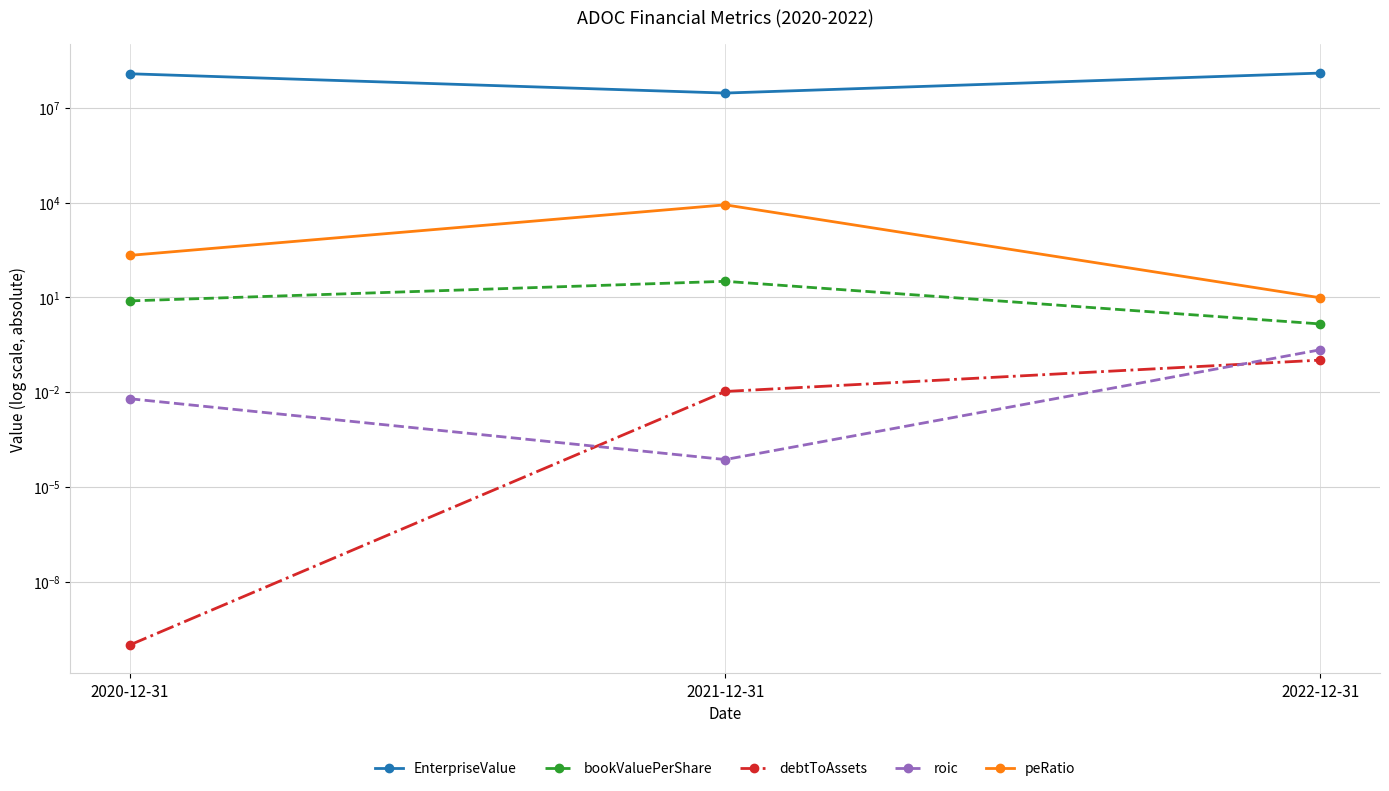

Rank the series at 2020-12-31 from highest to lowest value.

EnterpriseValue, peRatio, bookValuePerShare, roic, debtToAssets